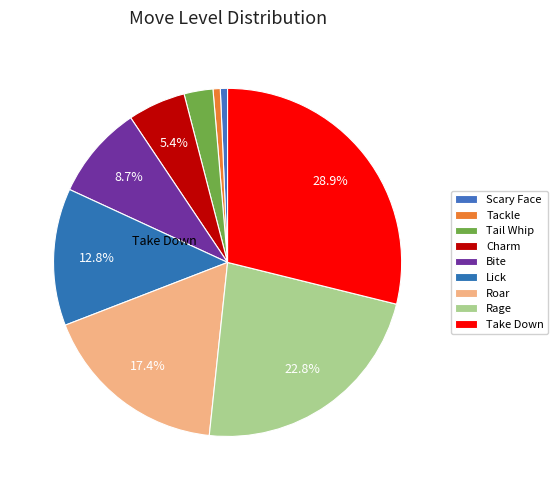

Count the number of slices in the pie.

9